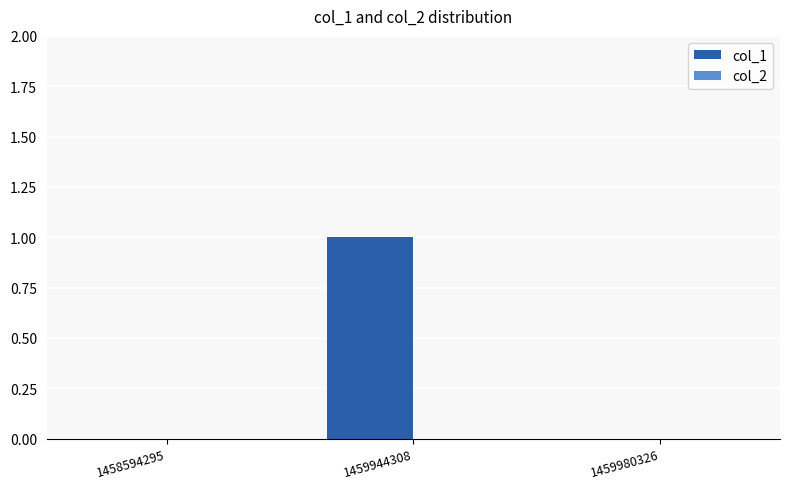

What is the maximum value shown in the chart?

1